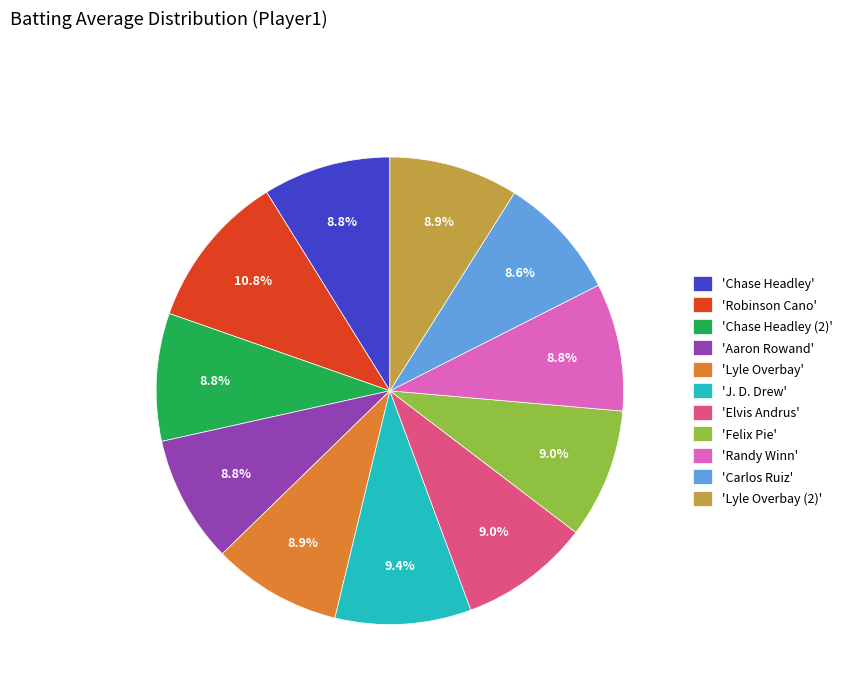

How many segments does this pie chart have?

11